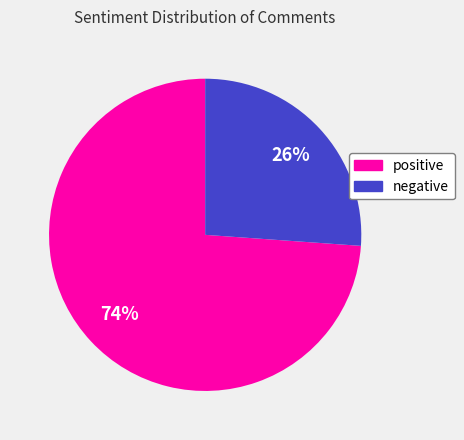

Is it true that positive is 82% of the pie?

False